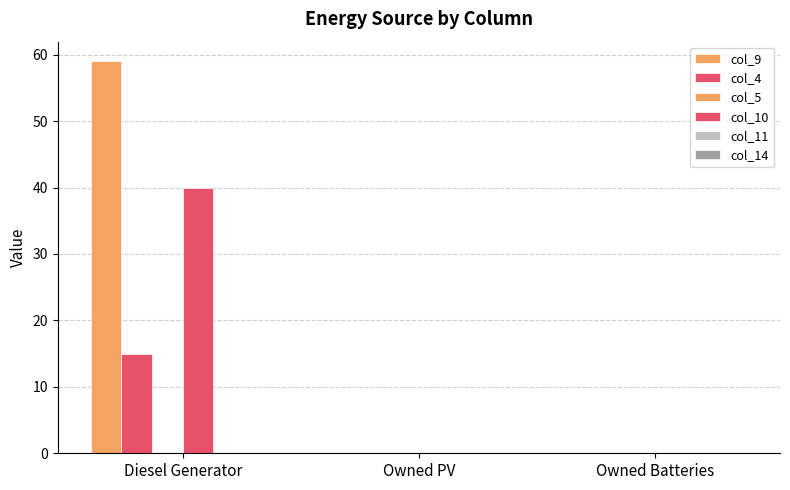

How many categories are shown in the chart?

3